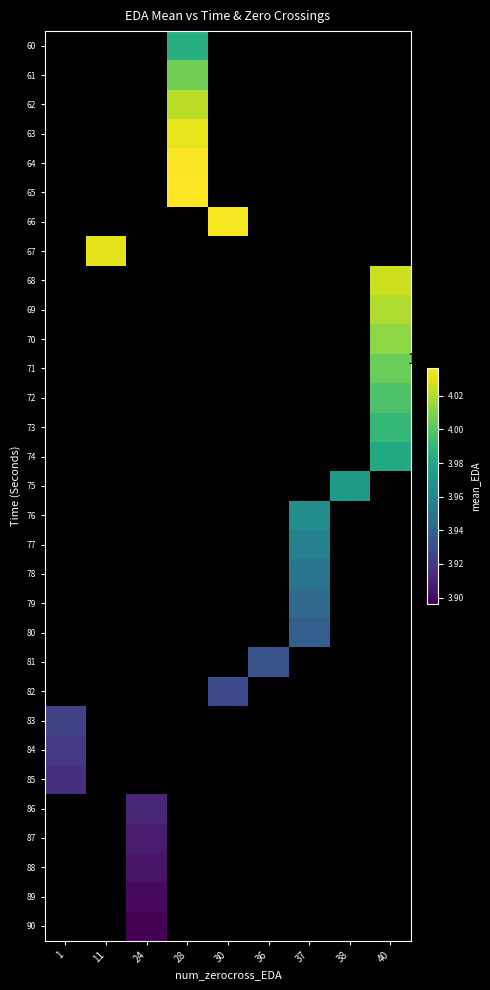

Count the number of categories in the chart.

9